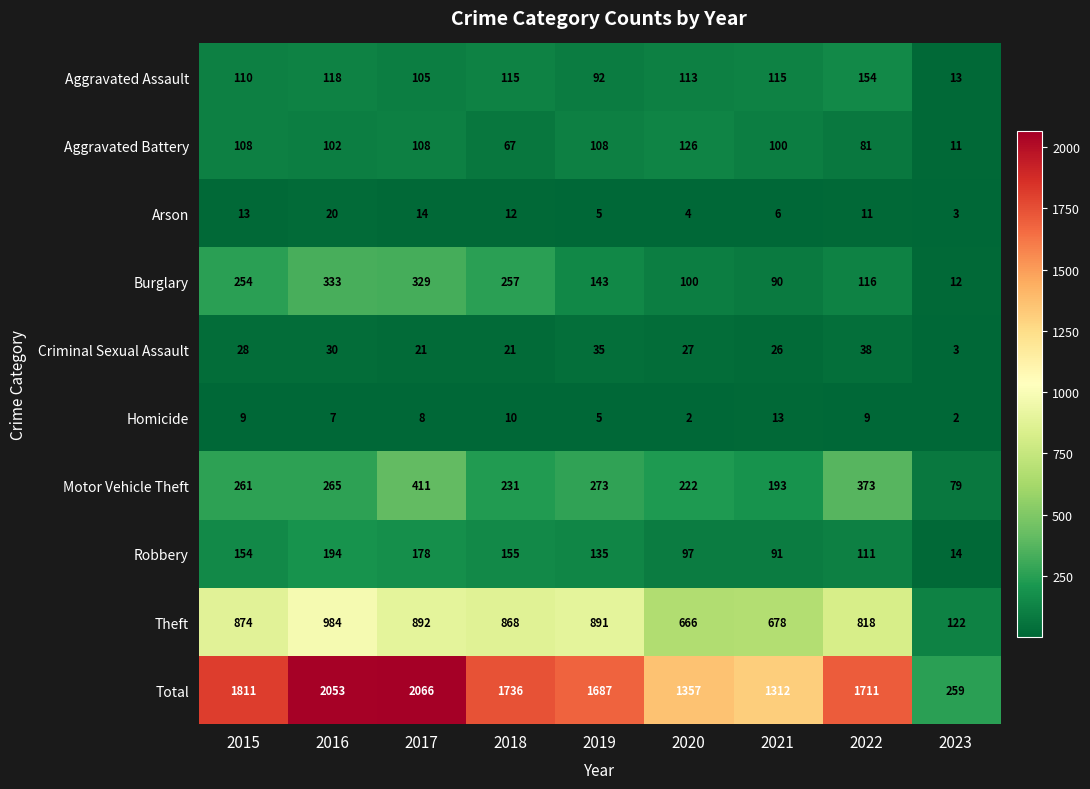

At how many categories does at least one series exceed 1081?

8